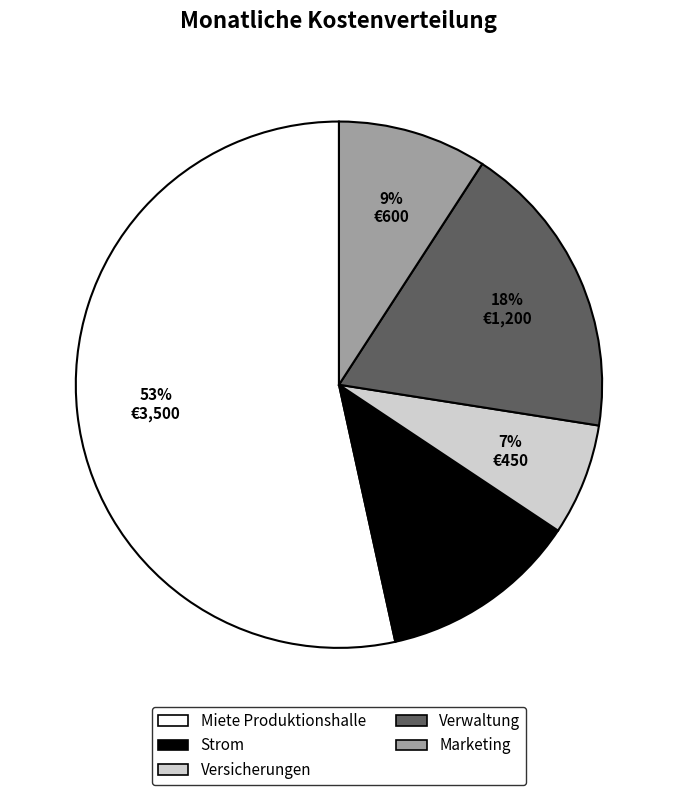

The Versicherungen slice represents 7% of the pie. True or false?

True